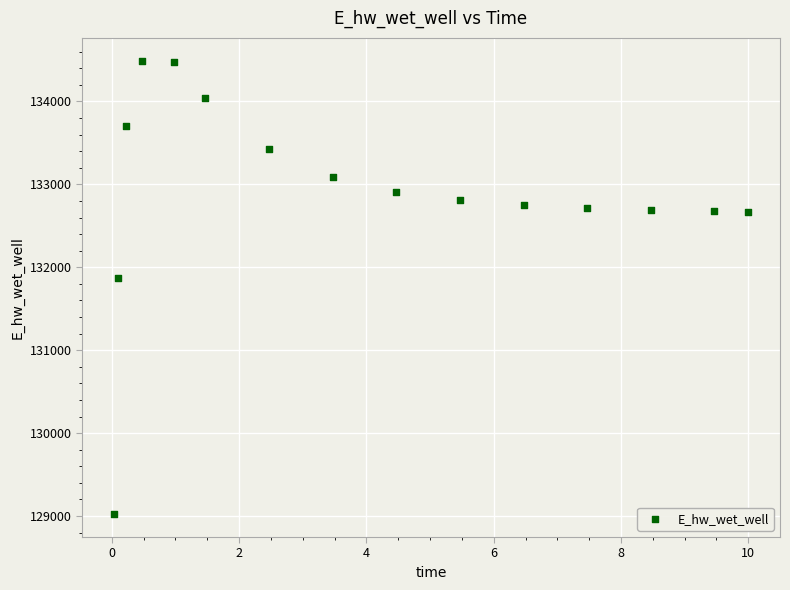

What is the range of X values (max minus min)?

10.0